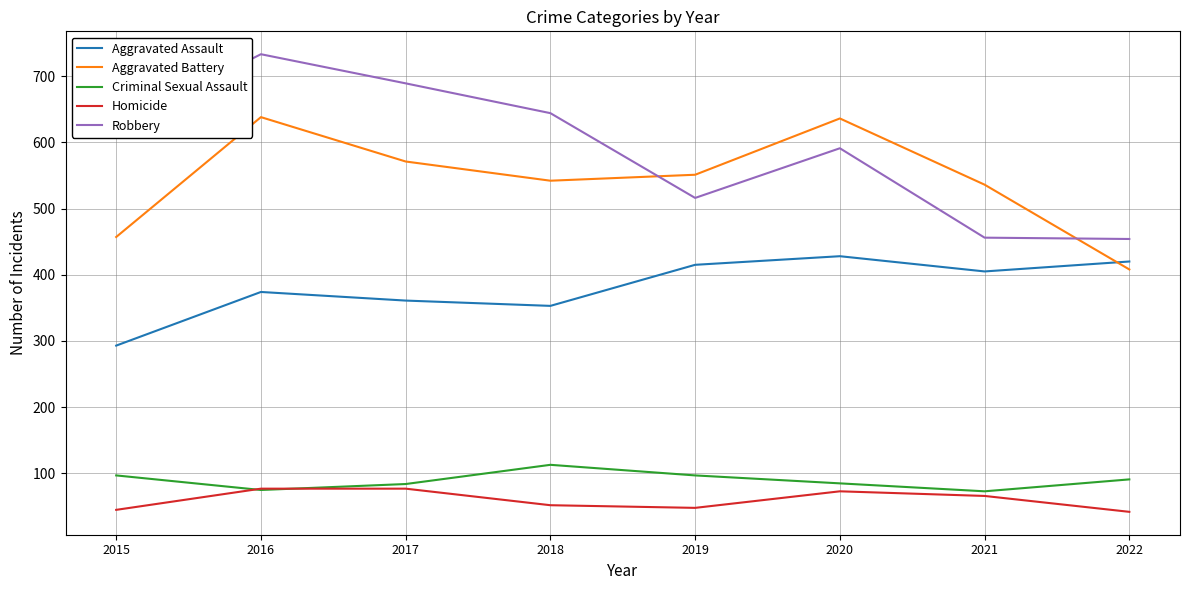

What is the maximum value for Aggravated Assault?

428